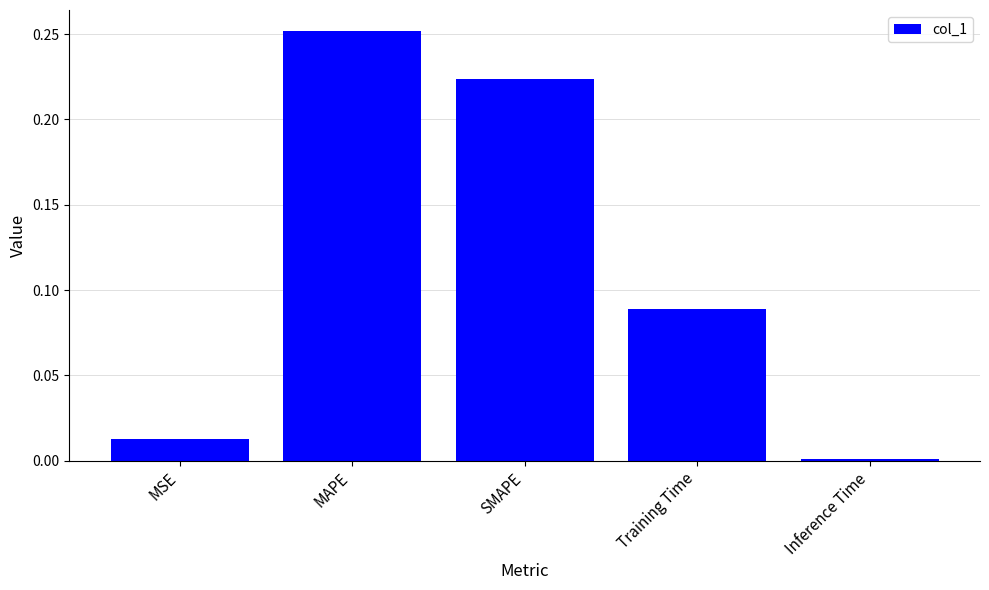

Between MSE and MAPE, which is larger?

MAPE